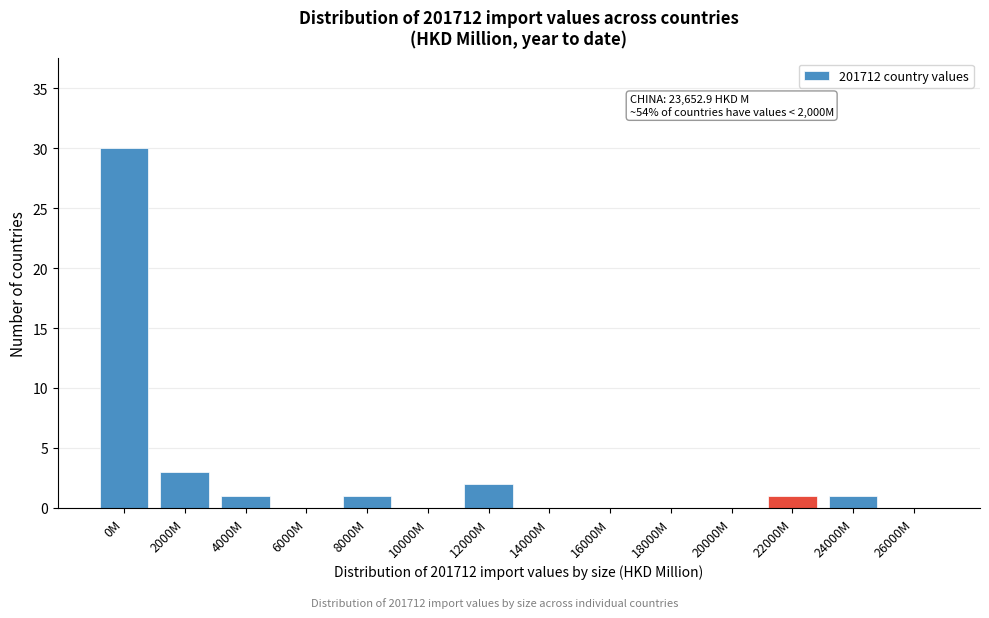

Reading left to right, list all the values displayed in this chart.

0M=30	2000M=3	4000M=1	6000M=0	8000M=1	10000M=0	12000M=2	14000M=0	16000M=0	18000M=0	20000M=0	22000M=1	24000M=1	26000M=0